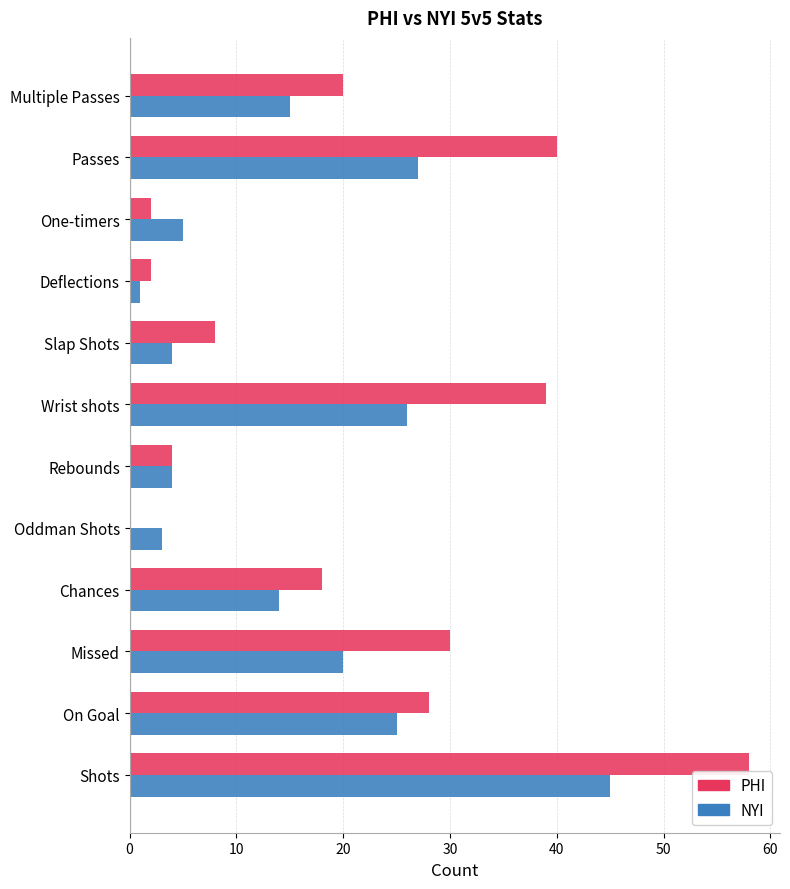

How many series are shown in this chart?

2